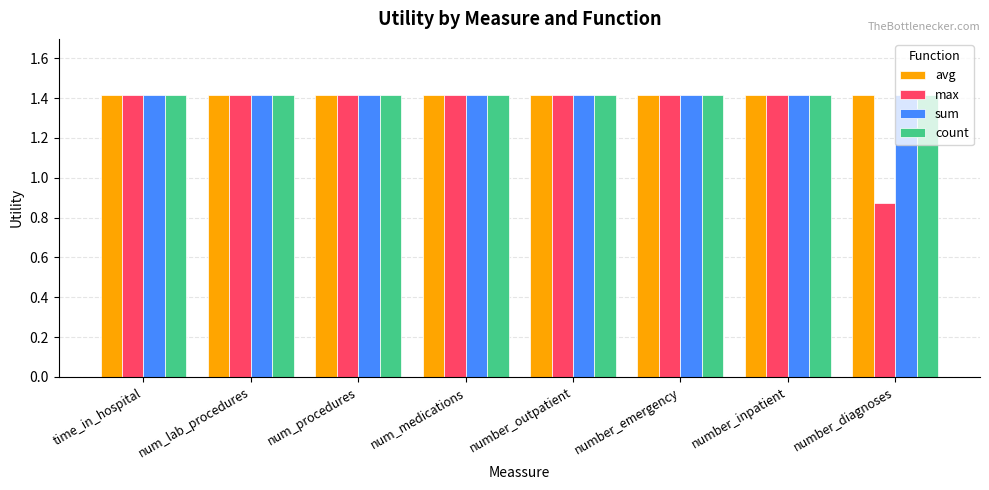

At how many categories does at least one series exceed 0?

8